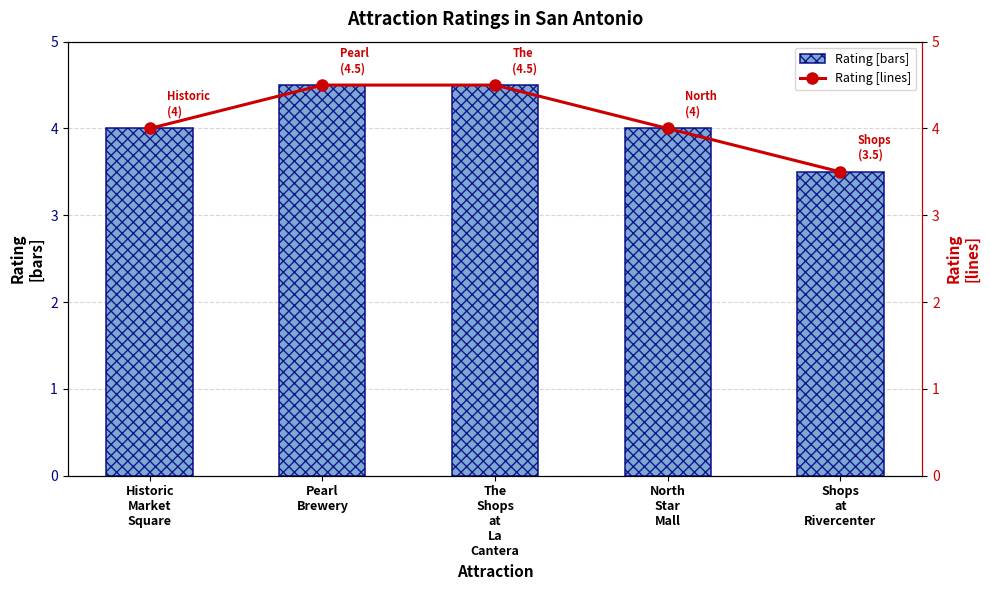

Reading left to right, transcribe all the data shown in this chart.

Rating [bars]: Historic
Market
Square=4.0	Pearl
Brewery=4.5	The
Shops
at
La
Cantera=4.5	North
Star
Mall=4.0	Shops
at
Rivercenter=3.5
Rating [lines]: Historic
Market
Square=4.0	Pearl
Brewery=4.5	The
Shops
at
La
Cantera=4.5	North
Star
Mall=4.0	Shops
at
Rivercenter=3.5